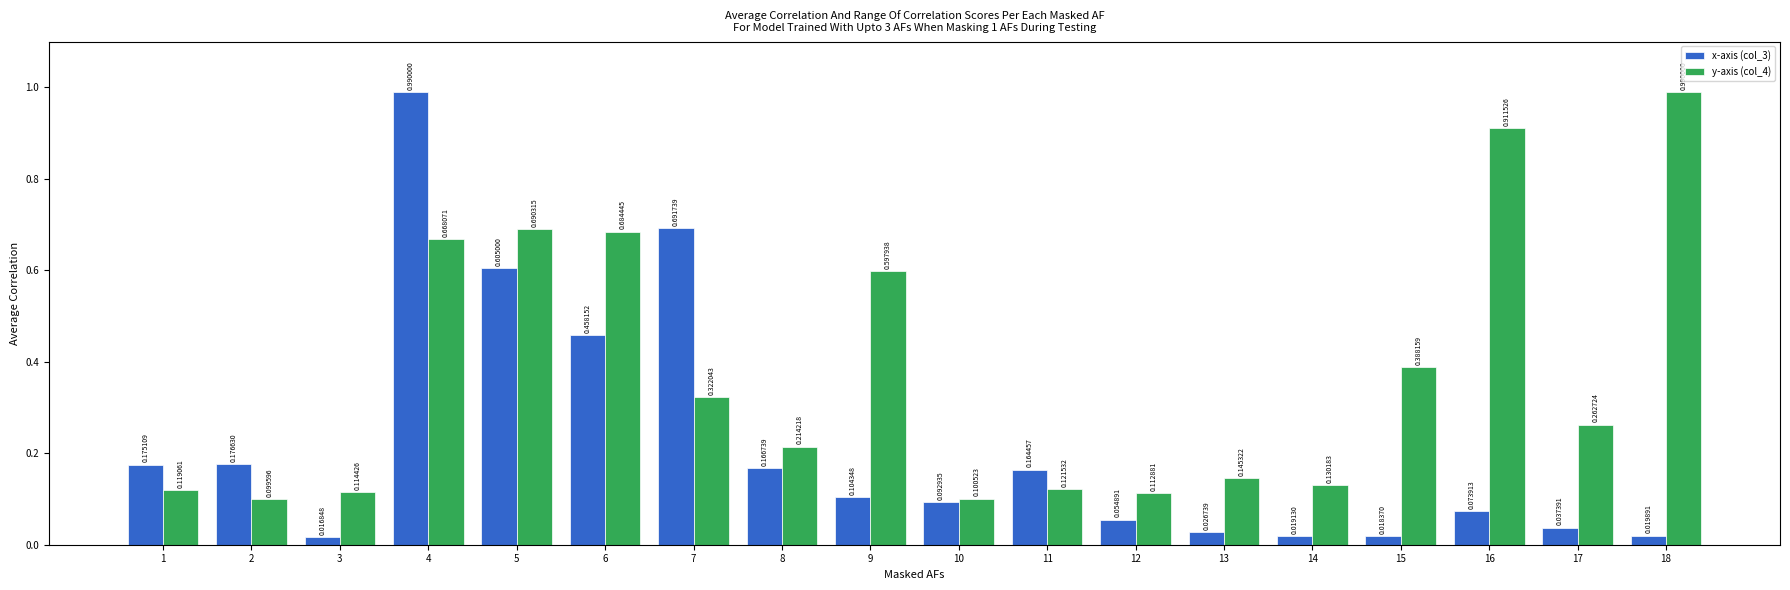

At how many categories does at least one series exceed 0?

18